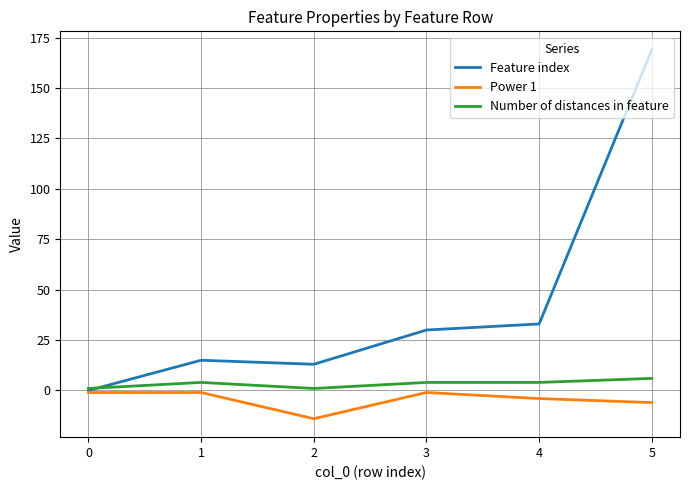

Which label corresponds to the largest value in the chart?

5